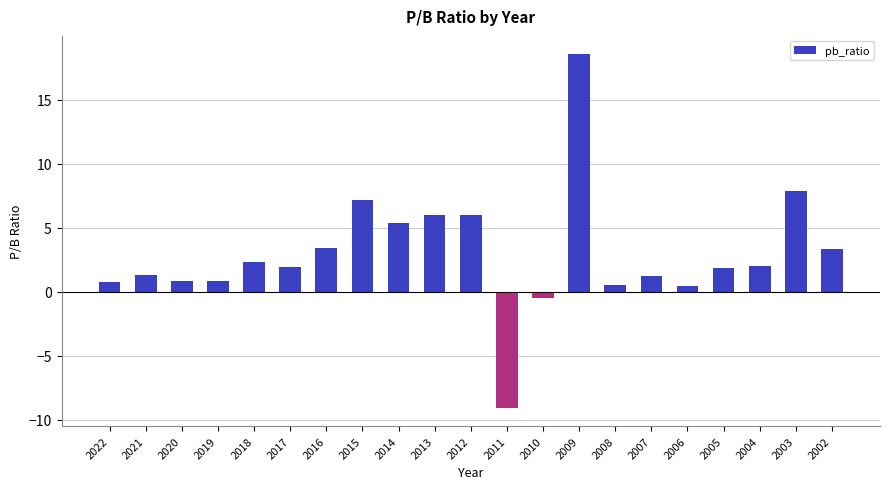

How many bars are there in total?

21